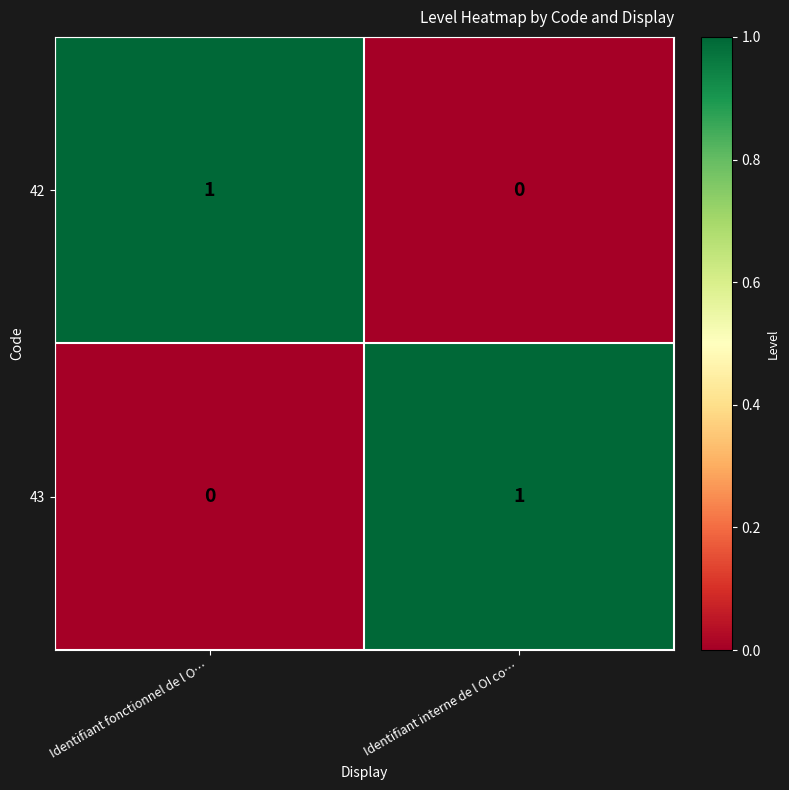

Is the value of 43 at Identifiant fonctionnel de l O… greater than the value of 42 at Identifiant fonctionnel de l O…?

No